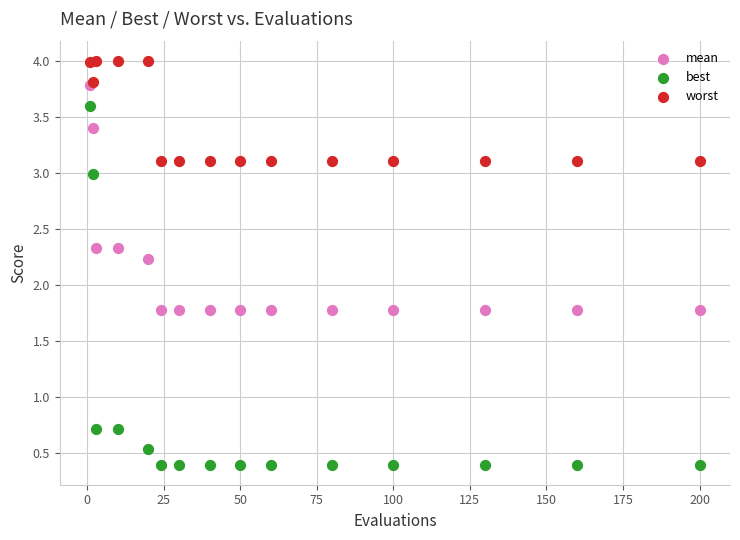

What are all the series names shown in the legend?

mean, best, worst